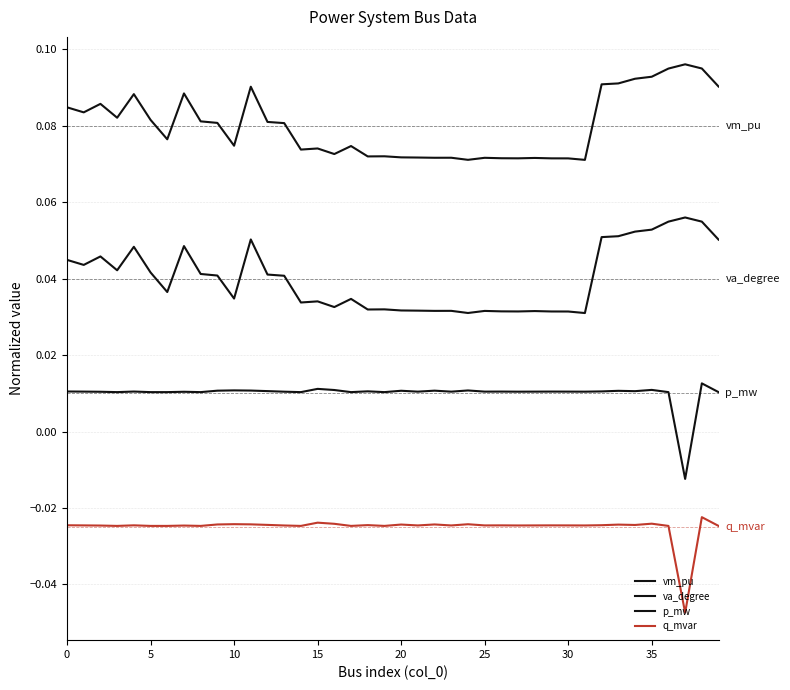

Is this an area chart (filled region under the line)?

No